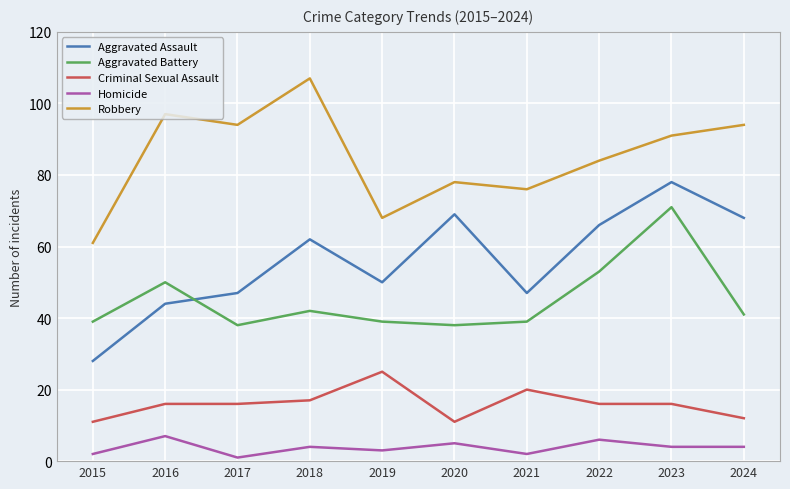

List the series in order of their peak value, highest first.

Robbery, Aggravated Assault, Aggravated Battery, Criminal Sexual Assault, Homicide